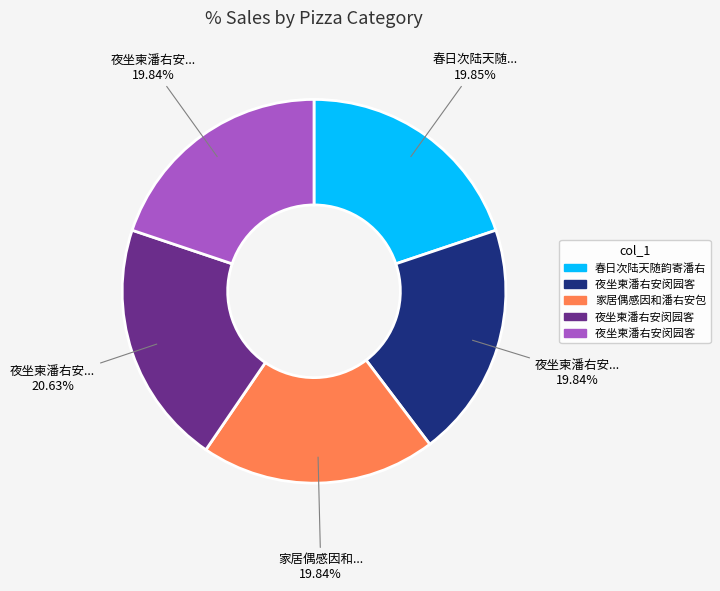

Is there any slice that represents more than half of the pie?

No